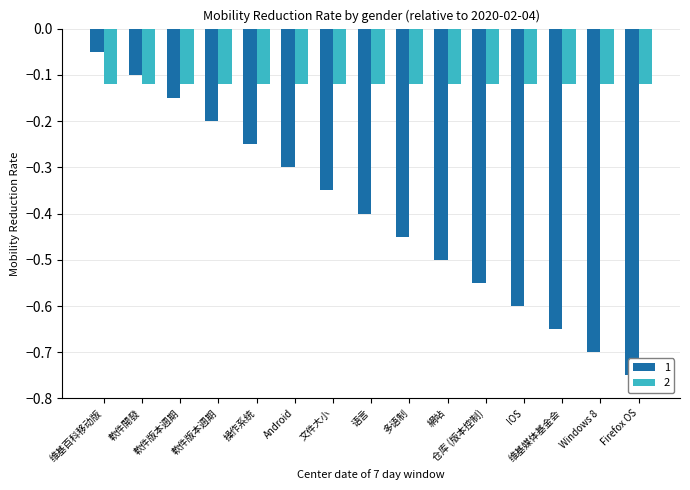

Which label corresponds to the largest value in the chart?

维基百科移动版